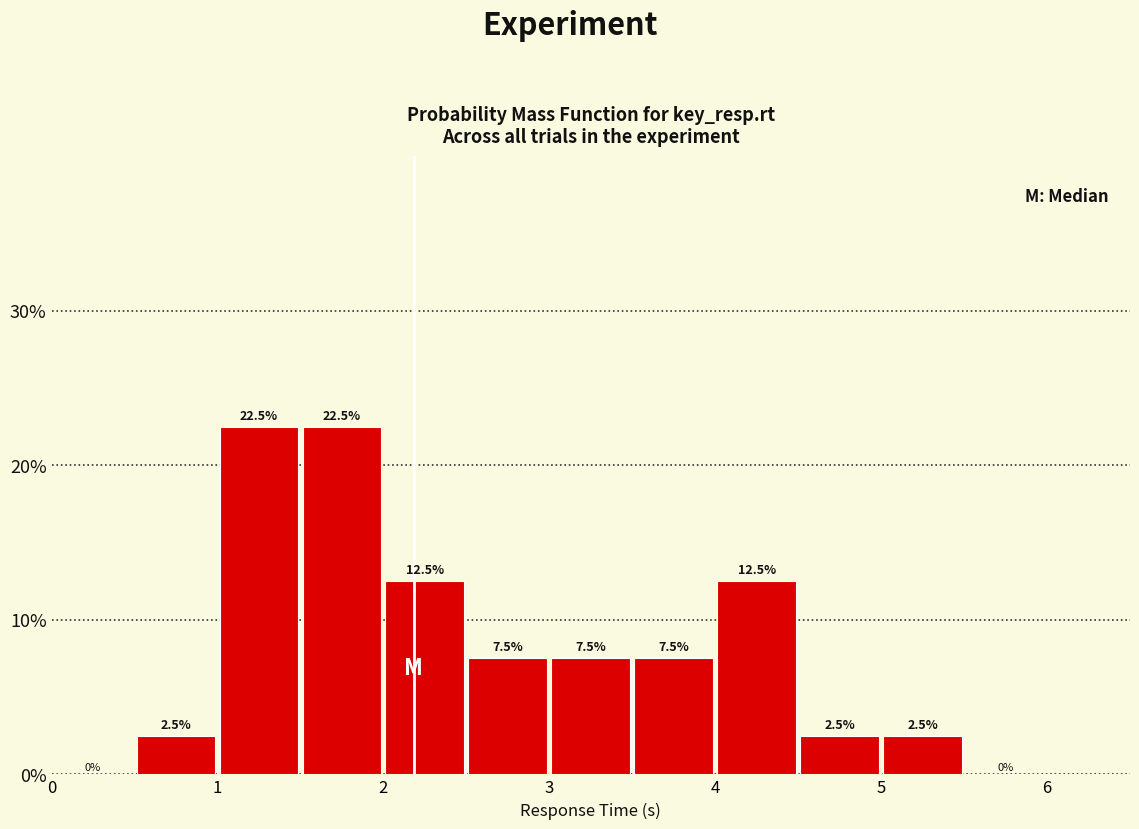

Reading left to right, list every bar in this chart as the range it spans on the x-axis followed by its height.

0.0 to 0.5: 0.0
0.5 to 1.0: 2.5
1.0 to 1.5: 22.5
1.5 to 2.0: 22.5
2.0 to 2.5: 12.5
2.5 to 3.0: 7.5
3.0 to 3.5: 7.5
3.5 to 4.0: 7.5
4.0 to 4.5: 12.5
4.5 to 5.0: 2.5
5.0 to 5.5: 2.5
5.5 to 6.0: 0.0